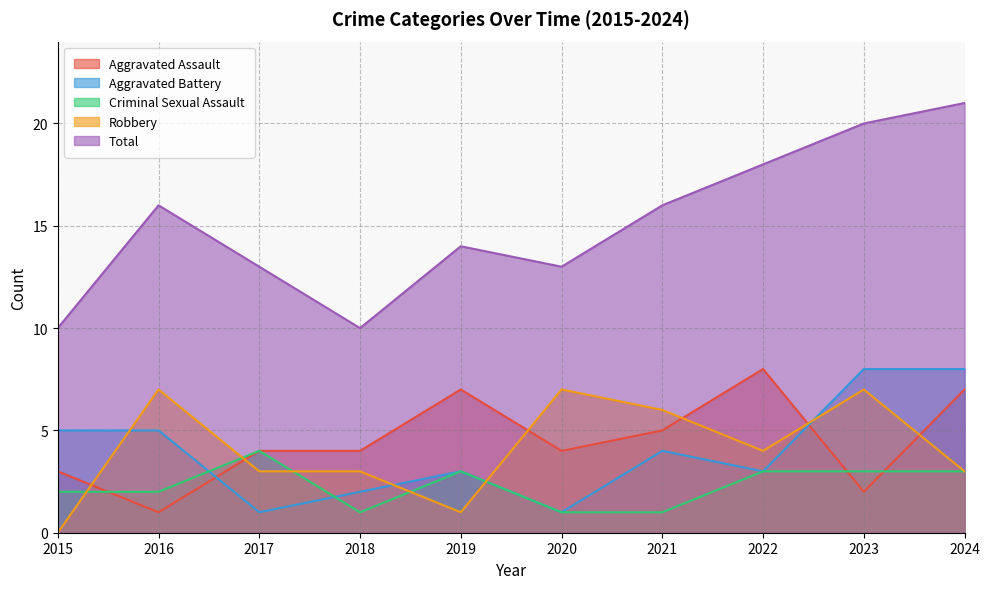

Which series has the largest range (max minus min)?

Total